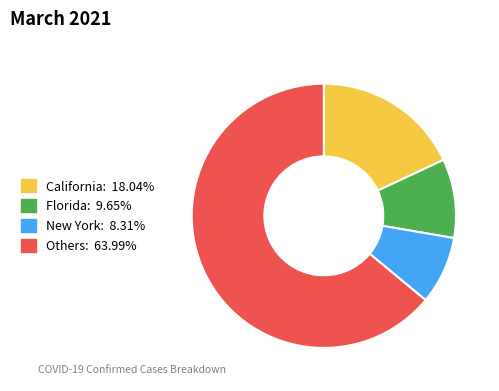

Is there a majority slice in this chart?

Yes